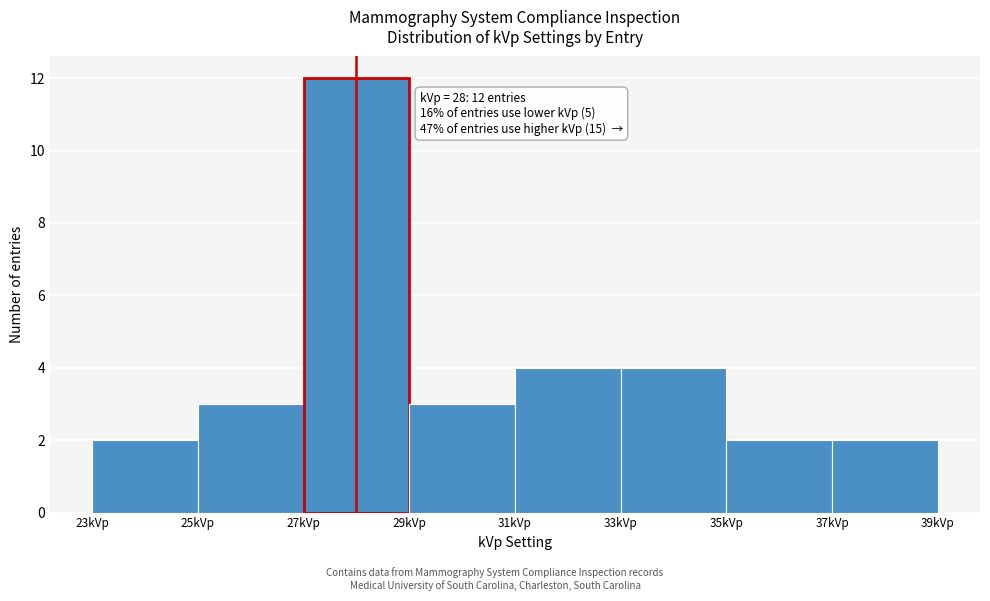

Which range on the x-axis has the tallest bar?

27 to 29